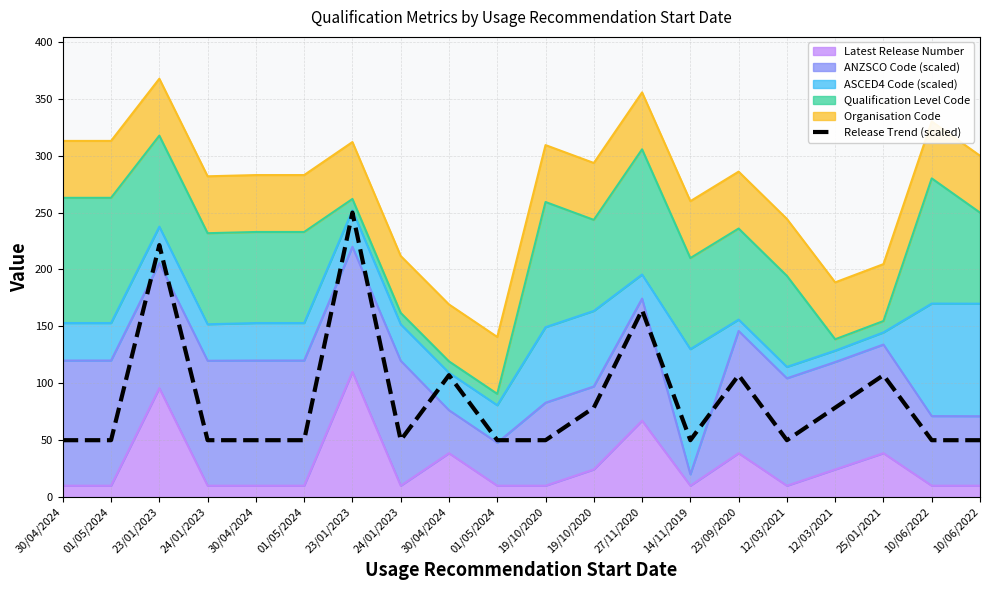

Reading left to right, transcribe all the data shown in this chart.

50.0	50.0	221.4	50.0	50.0	50.0	250.0	50.0	107.1	50.0	50.0	78.6	164.3	50.0	107.1	50.0	78.6	107.1	50.0	50.0